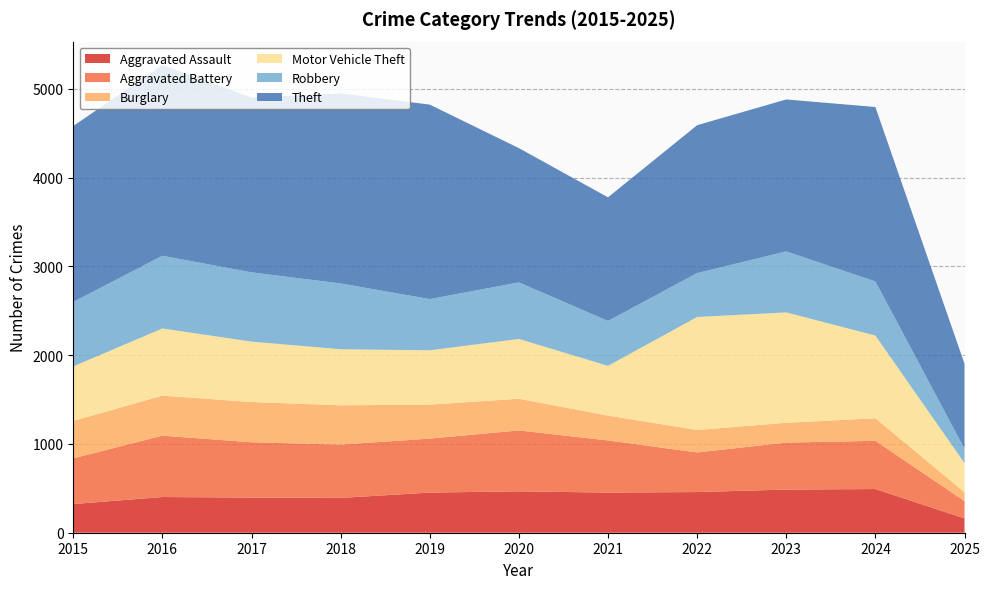

Reading left to right, extract all data points from this chart.

Aggravated Assault: 323	402	396	392	452	466	452	458	486	492	162
Aggravated Battery: 515	691	623	600	608	686	587	446	529	543	195
Burglary: 421	451	453	443	383	357	280	253	223	254	99
Motor Vehicle Theft: 614	756	680	631	611	673	560	1272	1243	931	328
Robbery: 726	819	780	741	577	637	506	495	687	610	161
Theft: 1981	2148	1968	2140	2190	1512	1392	1665	1711	1964	958